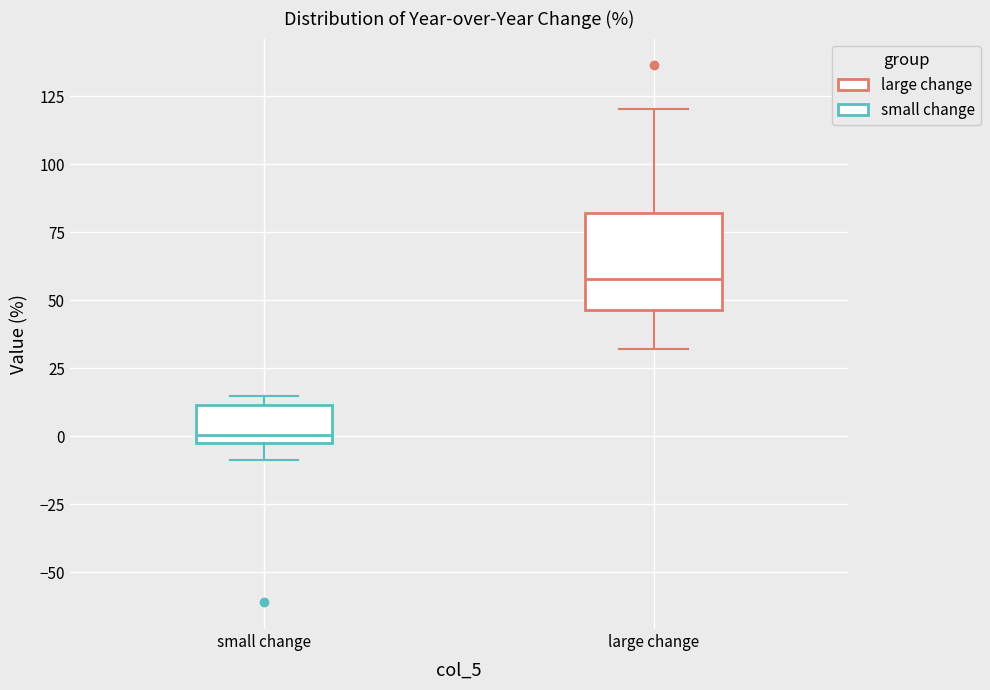

Reading left to right, transcribe this box plot: for each box, give where its median line is, the range the box spans, and where its two whiskers end, as read against the y-axis. The values are not printed on the chart, so give them approximately, as read against the axis.

small change: median 0, box -5 to 10, whiskers -10 to 15
large change: median 60, box 45 to 80, whiskers 30 to 120